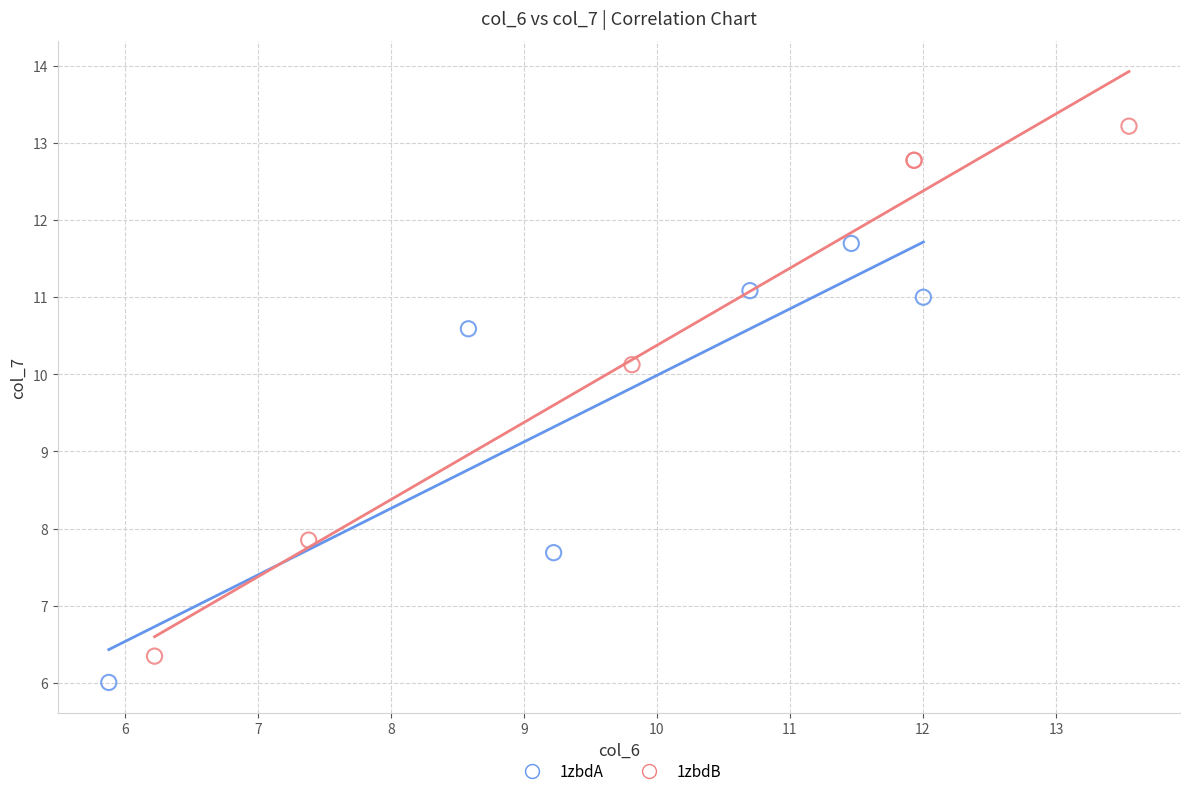

Which series contains the lowest Y value?

1zbdA